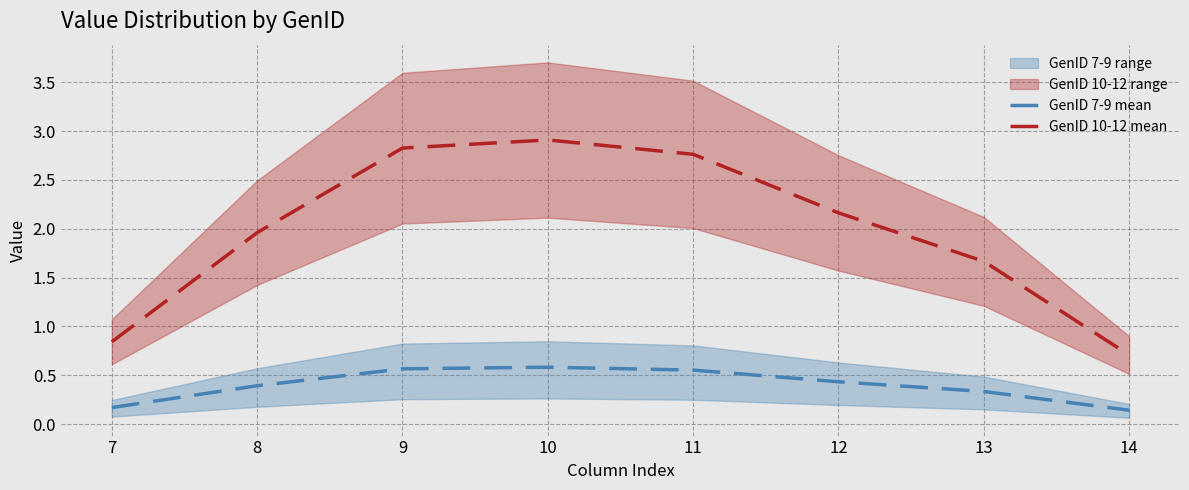

Is this an area chart (filled region under the line)?

No